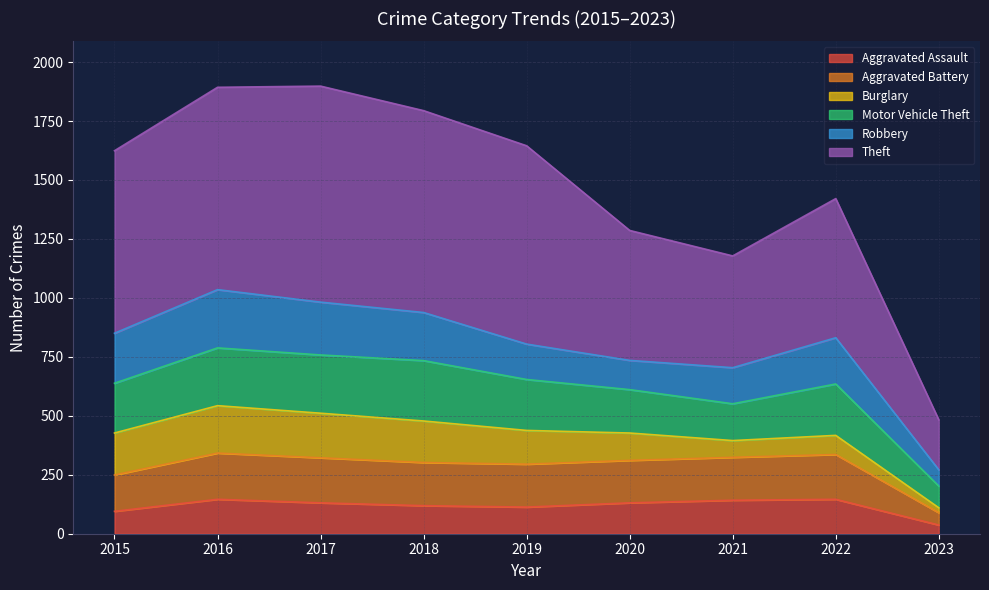

How many lines are shown in the chart?

6